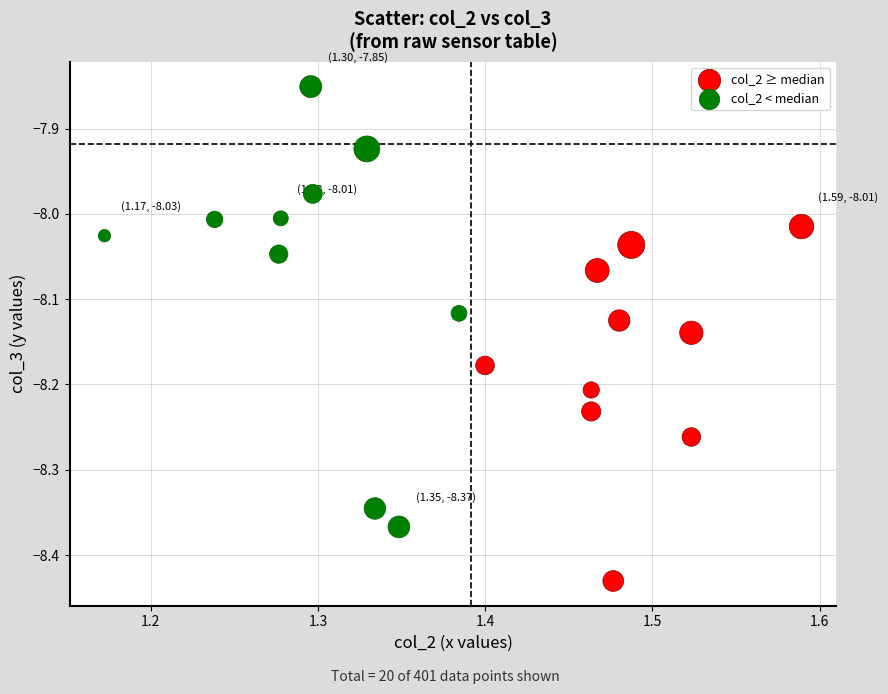

What are all the series names shown in the legend?

col_2 ≥ median, col_2 < median